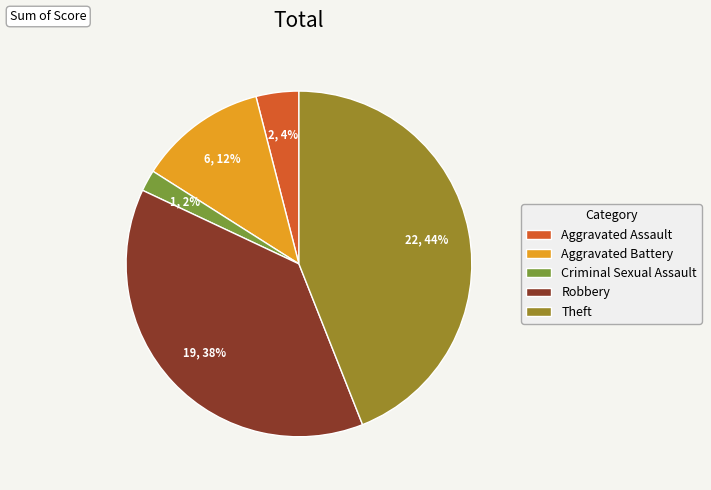

What is the smallest slice in the pie chart?

Criminal Sexual Assault